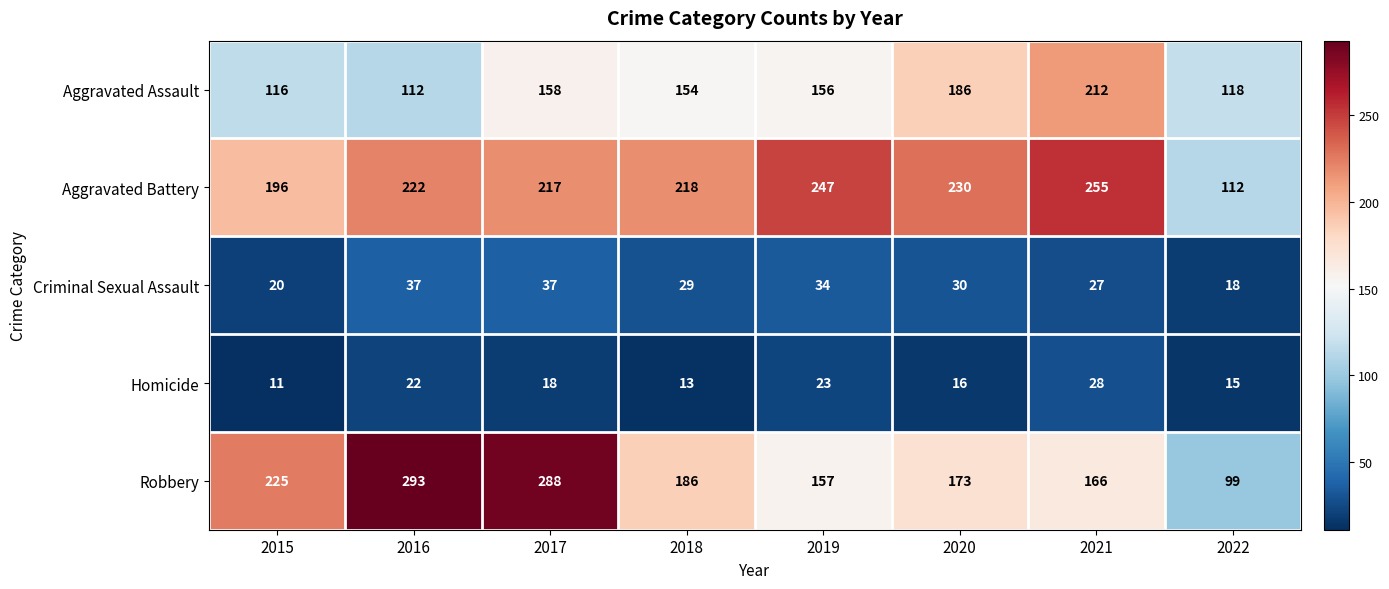

At which category is the sum across all series the highest?

2017